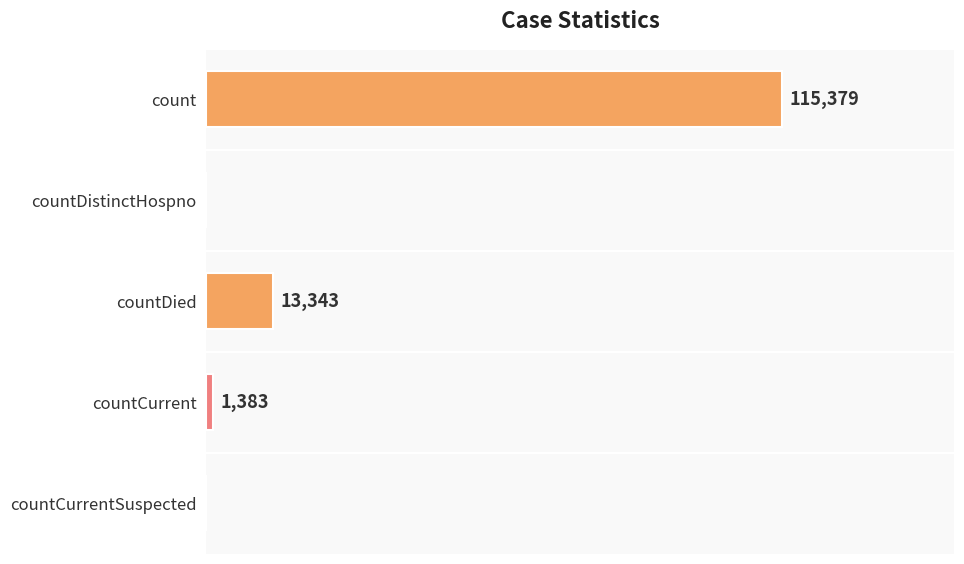

At which label is the value closest to 57689?

countDied